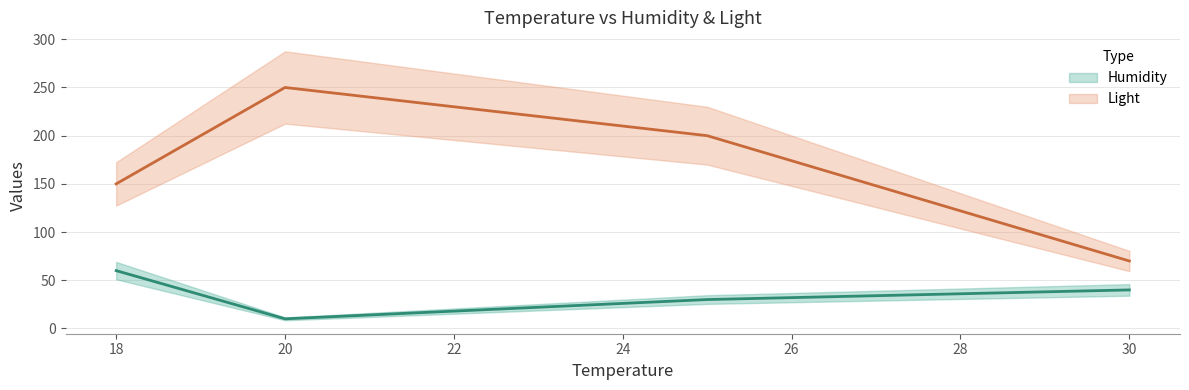

At which label does Light first exceed 200?

20